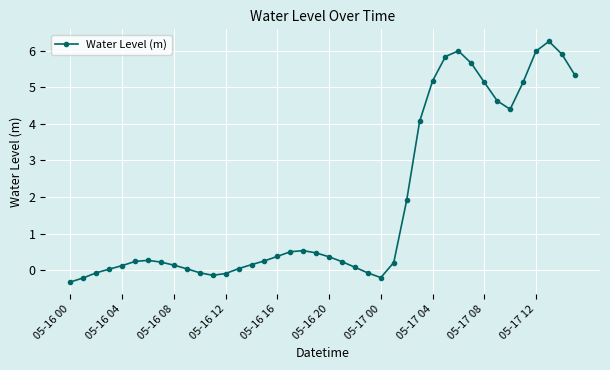

What is the difference between the second highest and minimum values?

6.3